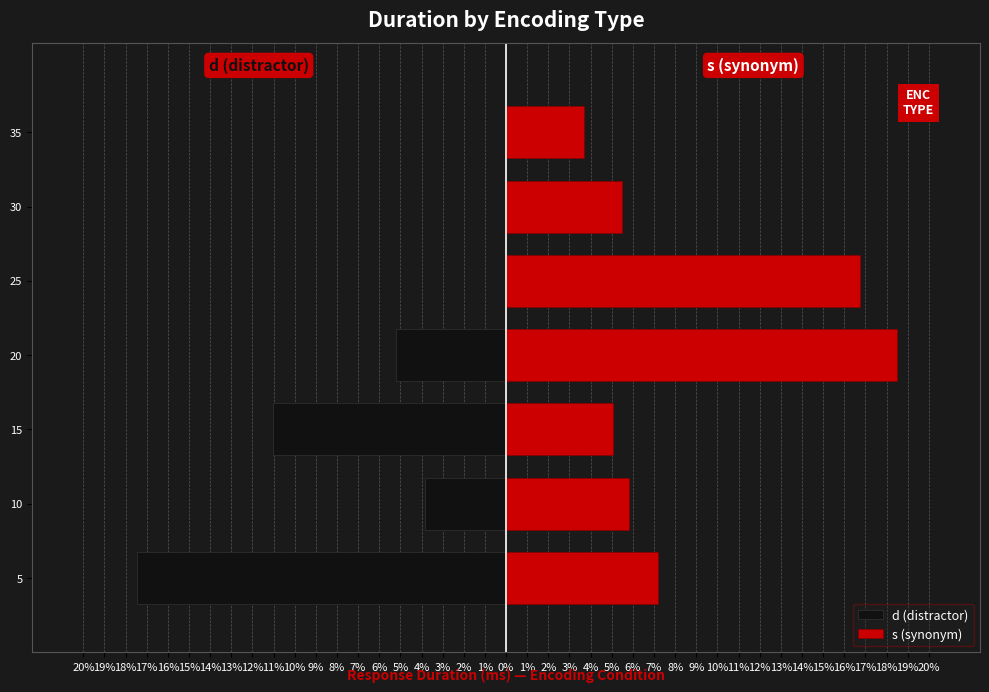

What is the label of the 4th bar from the right?

17%